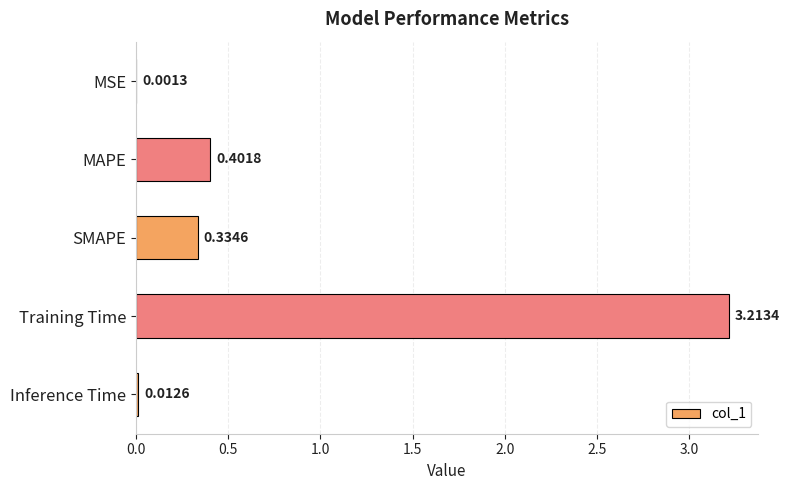

What is the sum of the values at Inference Time and Training Time?

3.2